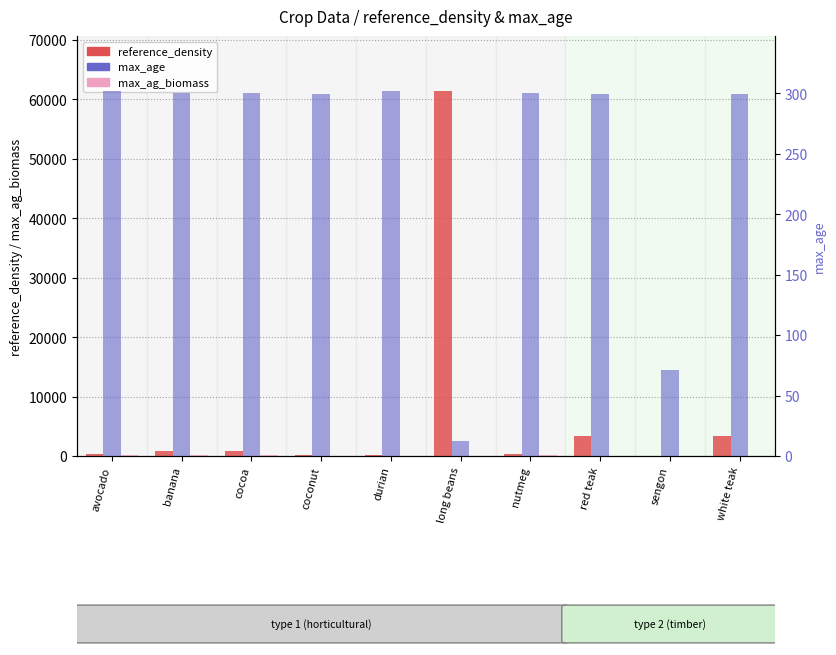

At how many categories does at least one series exceed 34276?

1